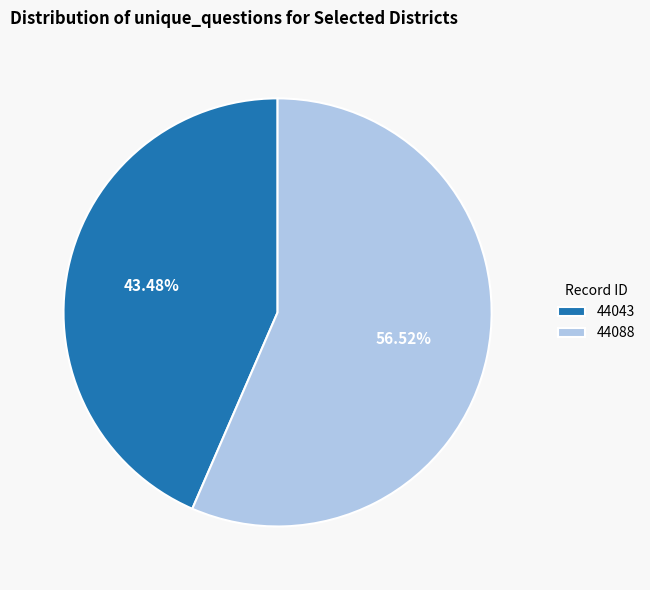

Approximately how many times larger is the value at 44088 compared to 44043?

1.3